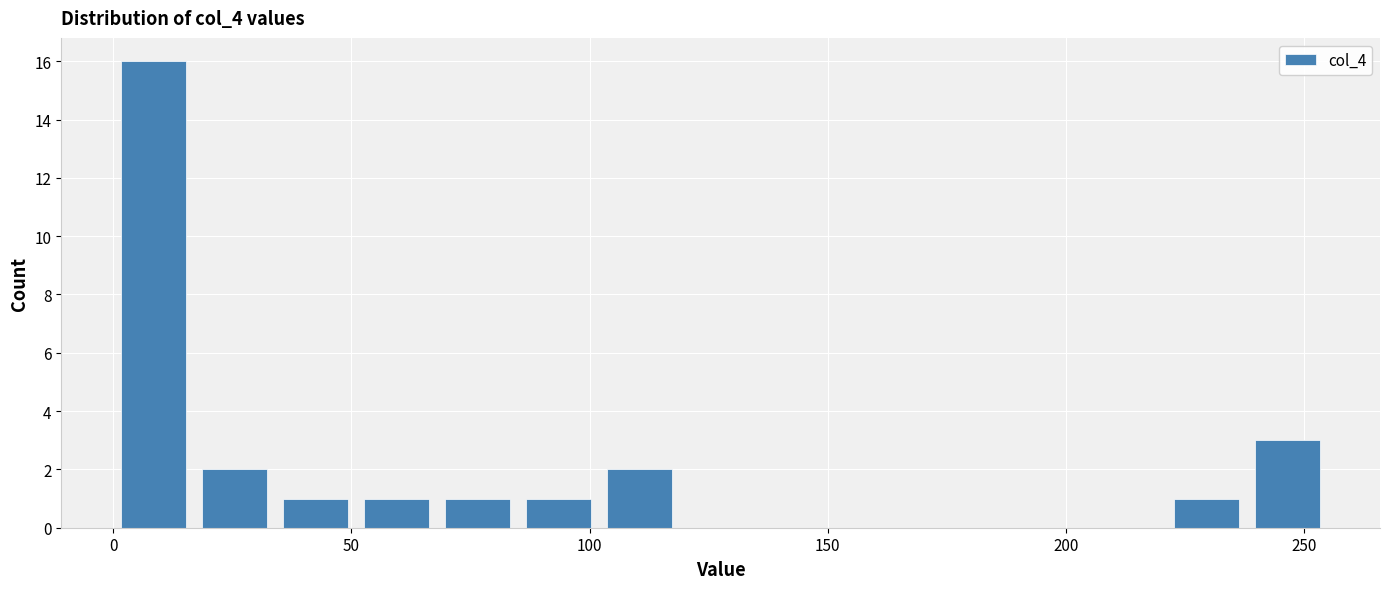

Read against the x-axis, roughly where is the centre of the tallest bar?

10